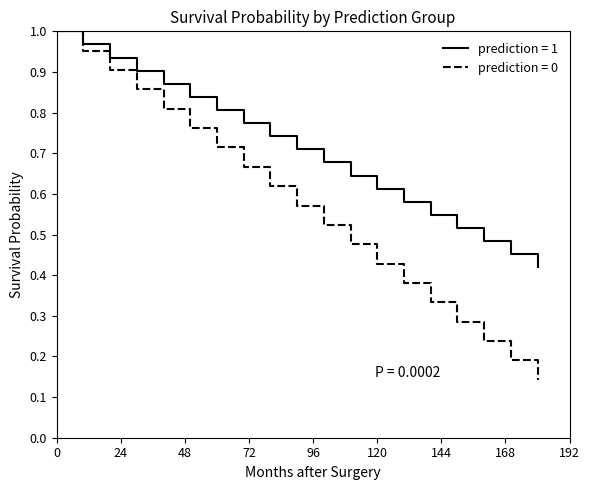

Which series has the widest spread of values?

prediction = 0